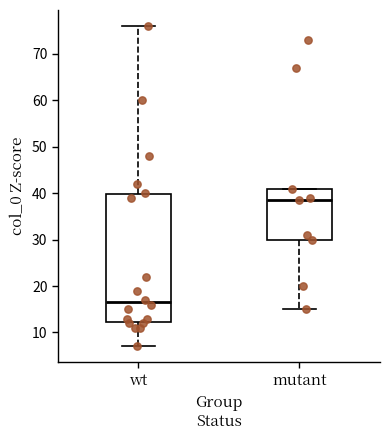

Reading left to right, transcribe this box plot: for each box, give where its median line is, the range the box spans, and where its two whiskers end, as read against the y-axis. The values are not printed on the chart, so give them approximately, as read against the axis.

wt: median 17, box 12 to 40, whiskers 7 to 76
mutant: median 39, box 30 to 41, whiskers 15 to 41